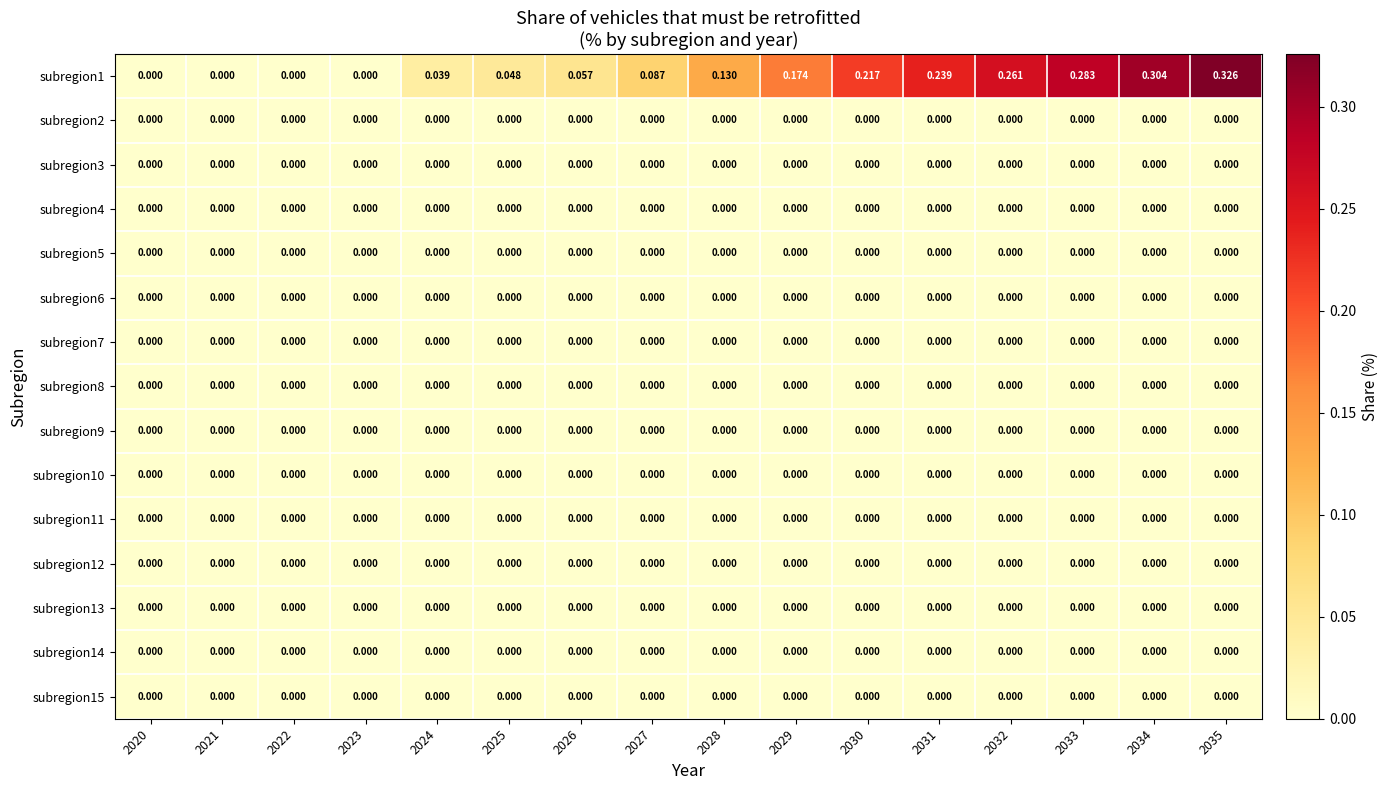

Count the number of data series in this chart.

15